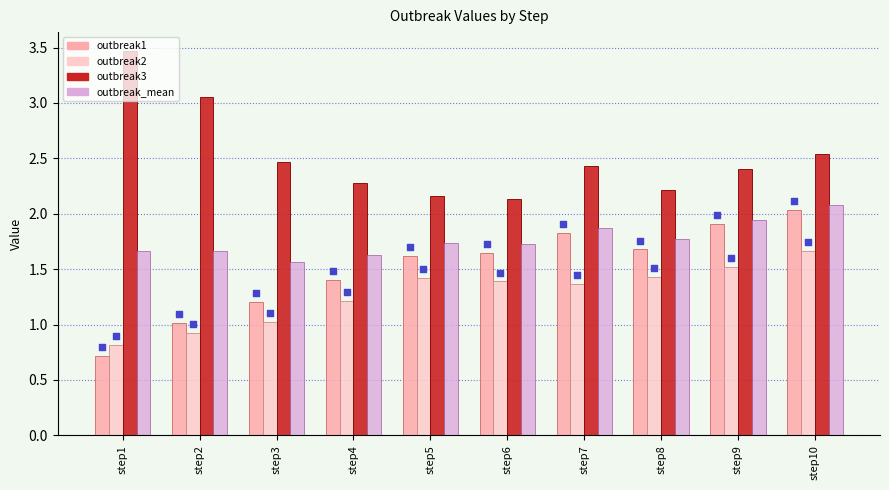

What is the total value across all series at step5?

8.6